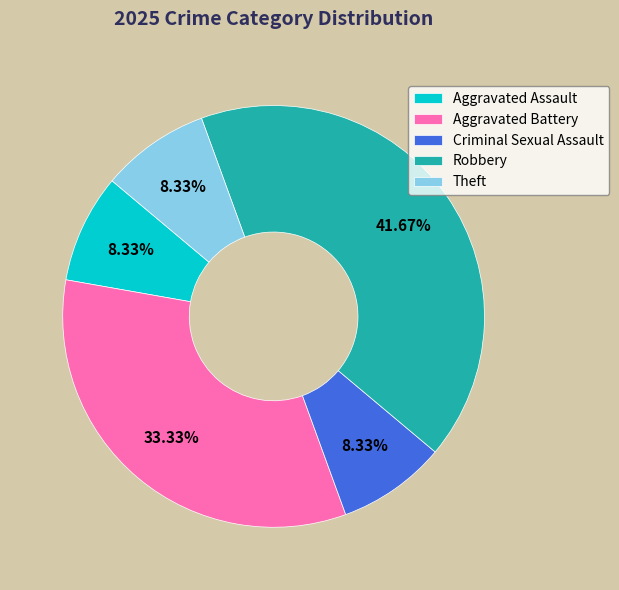

Does any single category account for the majority?

No